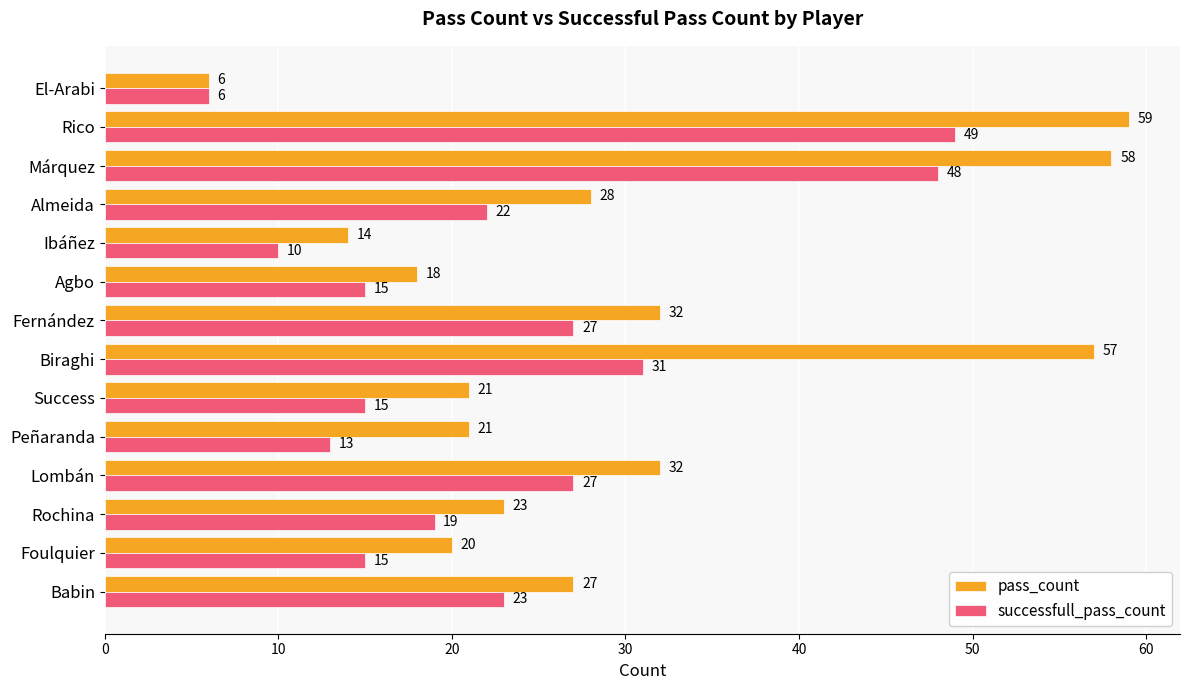

What is the spread (max minus min) of values at Peñaranda?

8